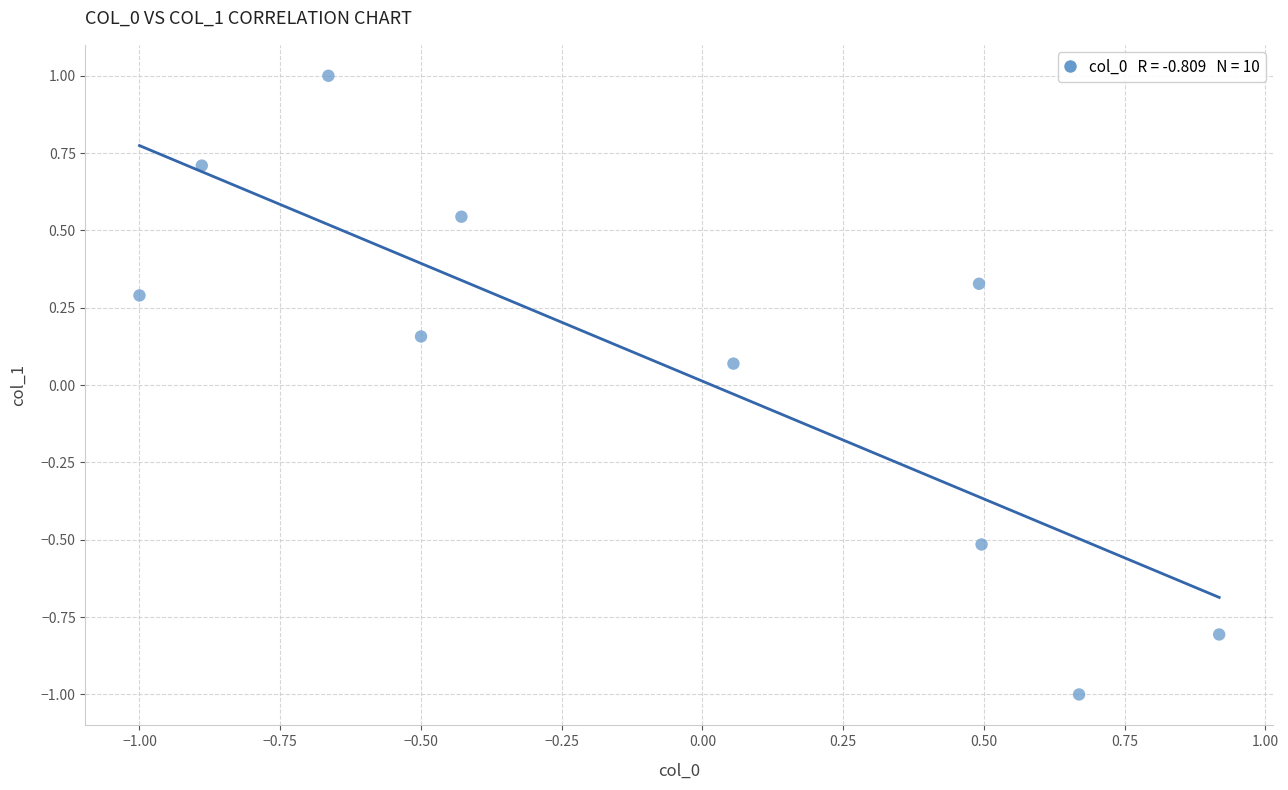

What is the range of Y values (max minus min)?

2.0